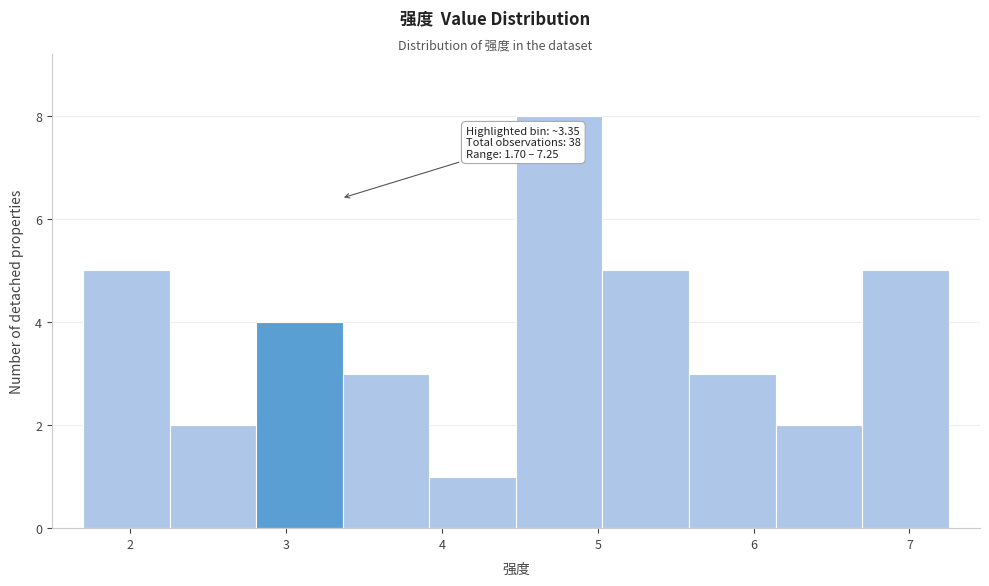

Which range on the x-axis has the tallest bar?

4.5 to 5.0